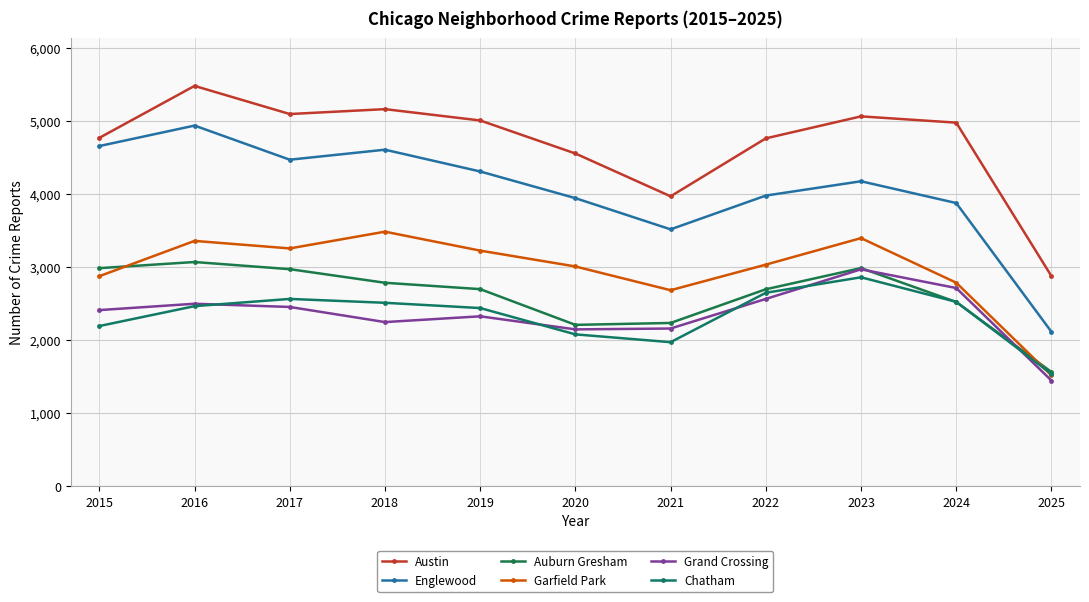

Is the value of Austin at 2019 greater than the value of Chatham at 2016?

Yes